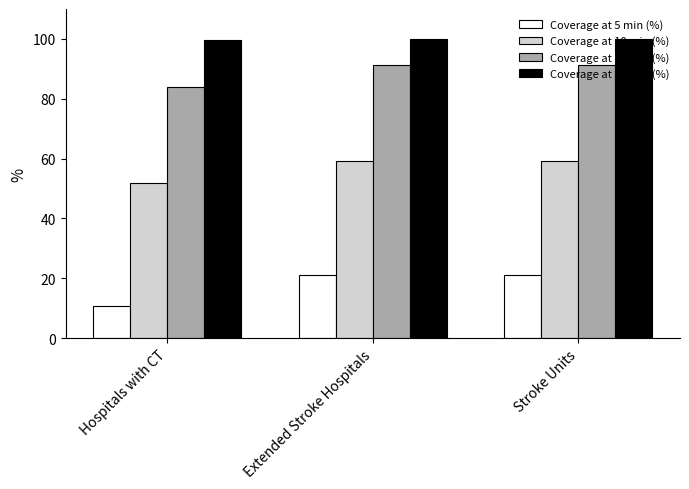

List the series in order of their peak value, highest first.

Coverage at 20 min (%), Coverage at 15 min (%), Coverage at 10 min (%), Coverage at 5 min (%)